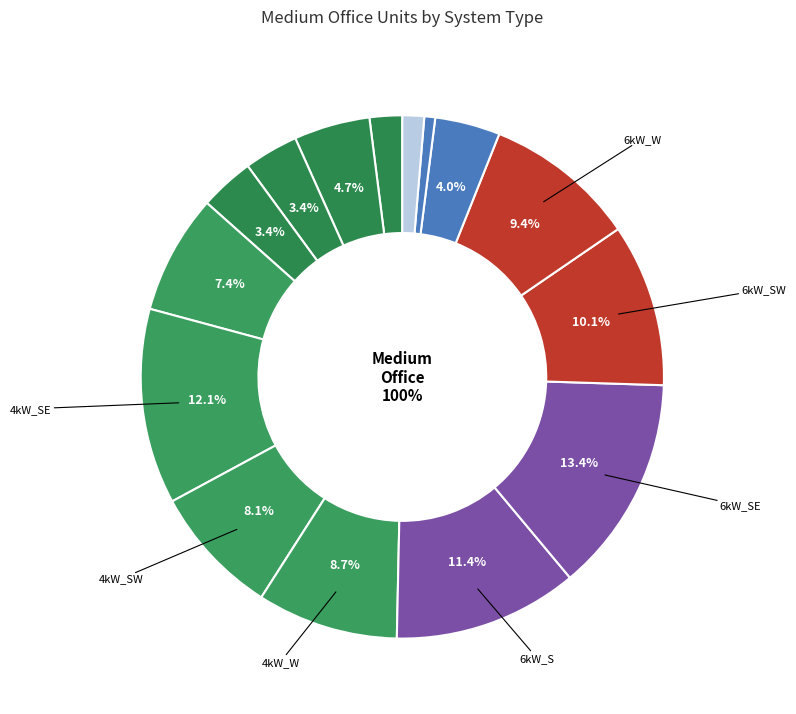

Combined, do 2kW_SE and 4kW_S account for over 50%?

No